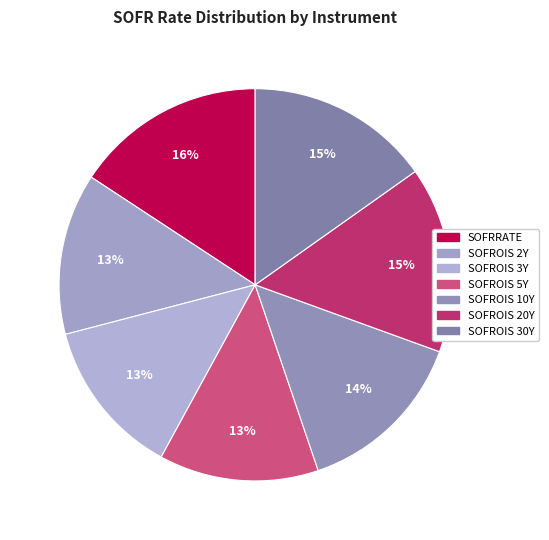

To the nearest percent, what portion does SOFROIS 30Y represent?

15%